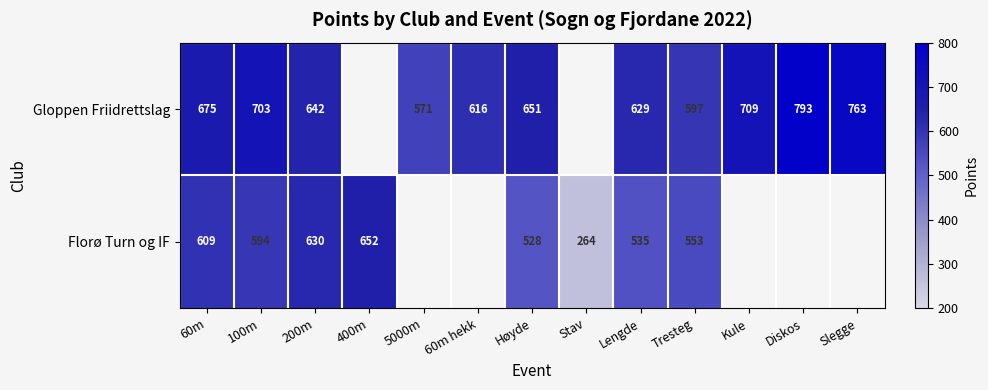

The Florø Turn og IF series shows 652 at 400m. True or false?

True